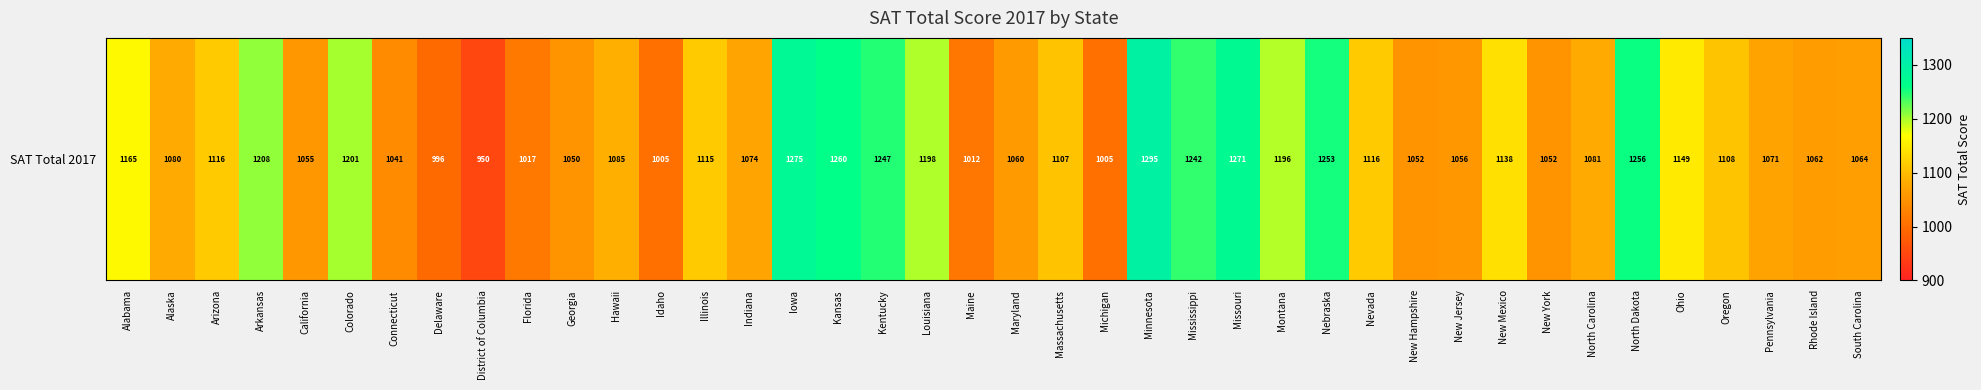

Which has a higher value, New Jersey or Delaware?

New Jersey